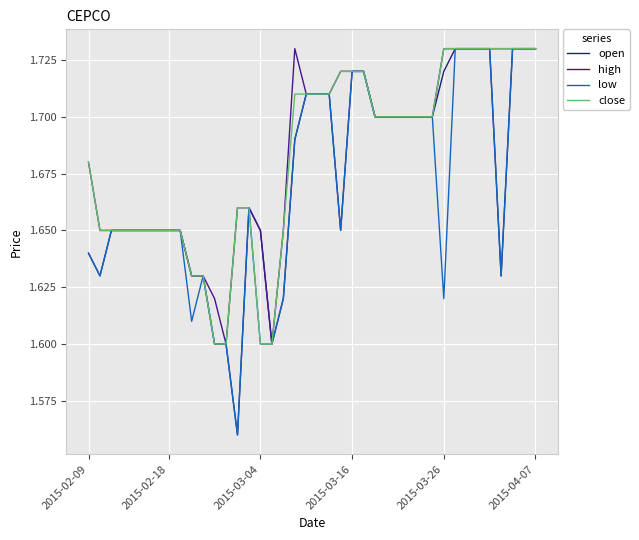

True or false: low and close intersect in this chart.

False